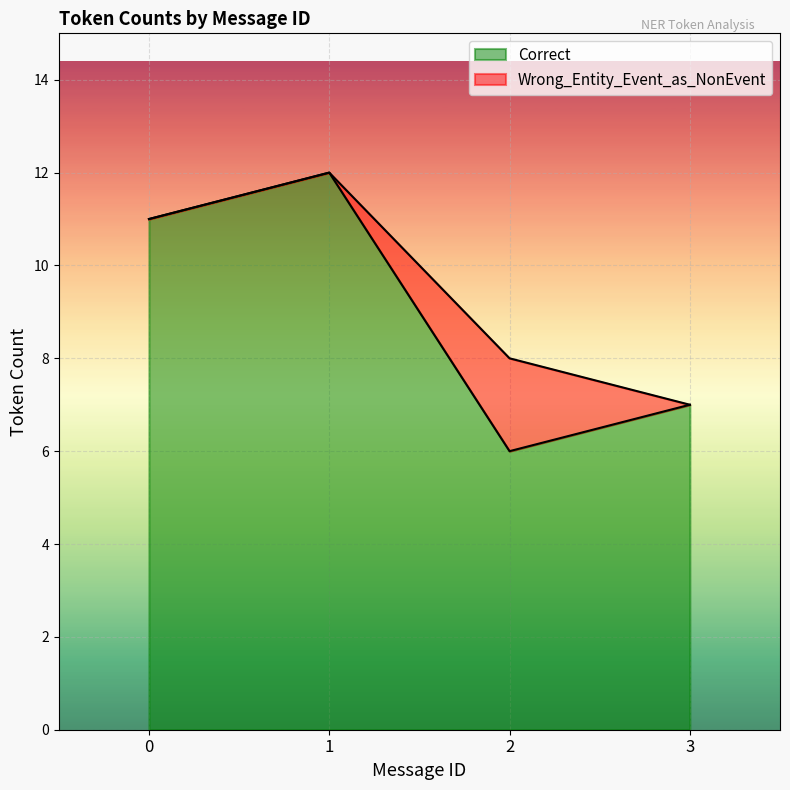

Which category has the lowest value across all series?

2